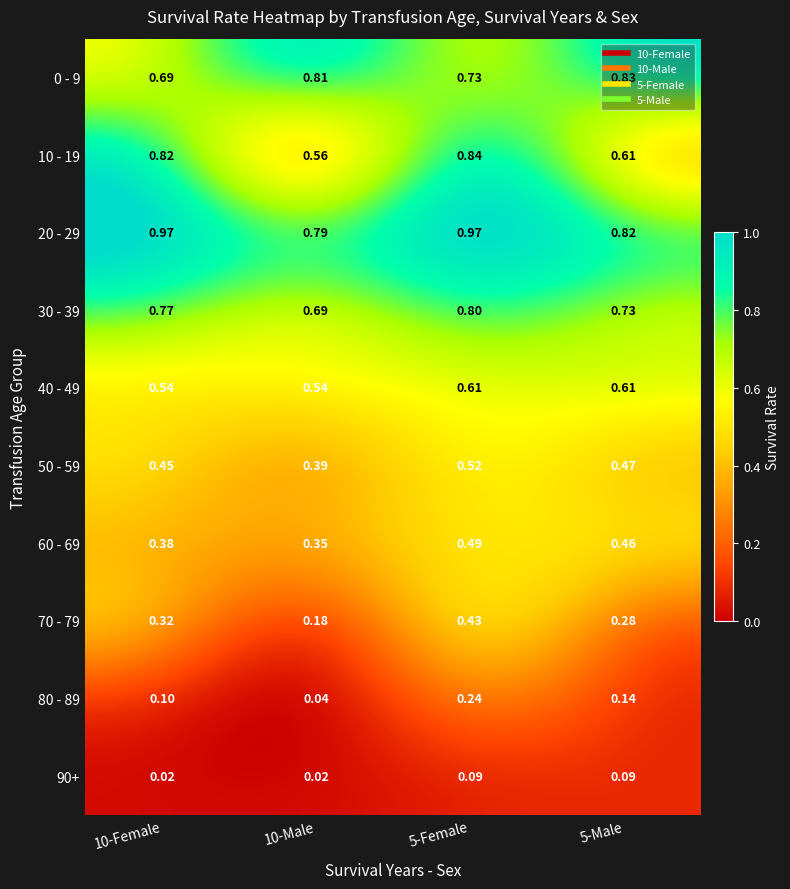

Is the value of 10 - 19 at 10-Male greater than the value of 80 - 89 at 10-Female?

Yes